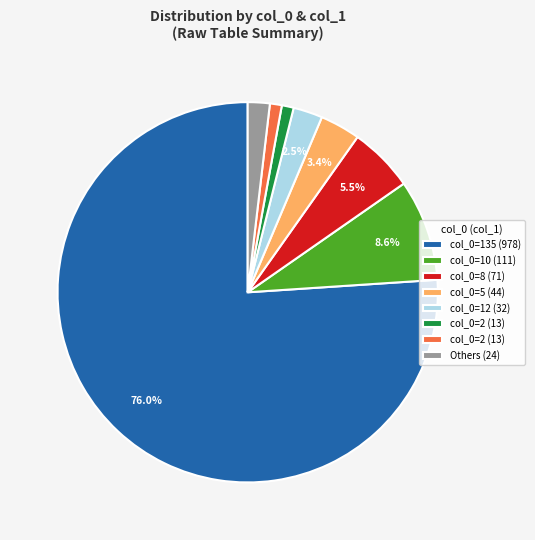

Is there any slice that represents more than half of the pie?

Yes